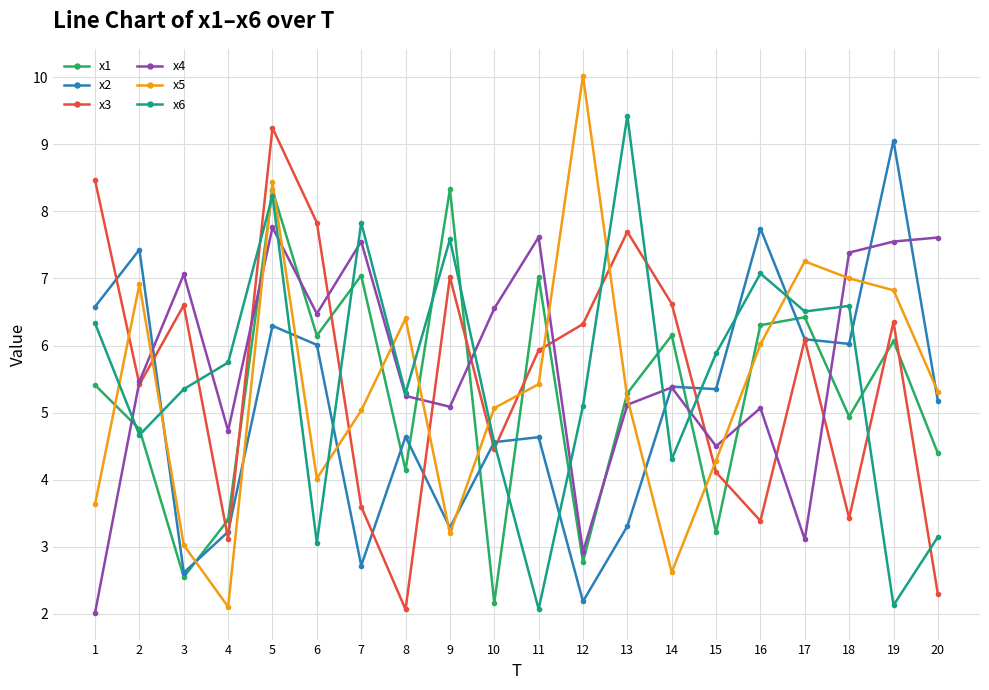

What is the spread (max minus min) of values at 1?

6.4